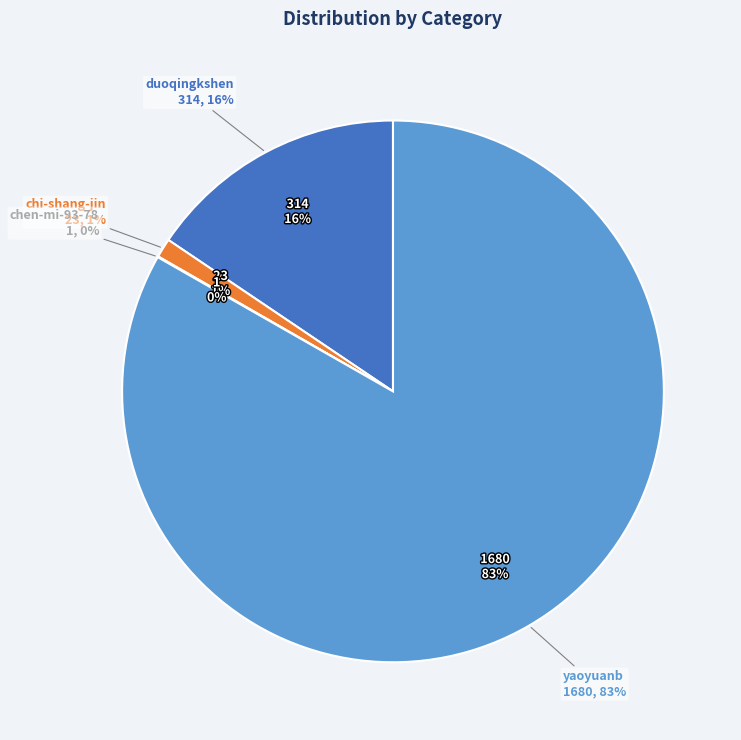

Which category has the biggest portion of the pie?

yaoyuanb